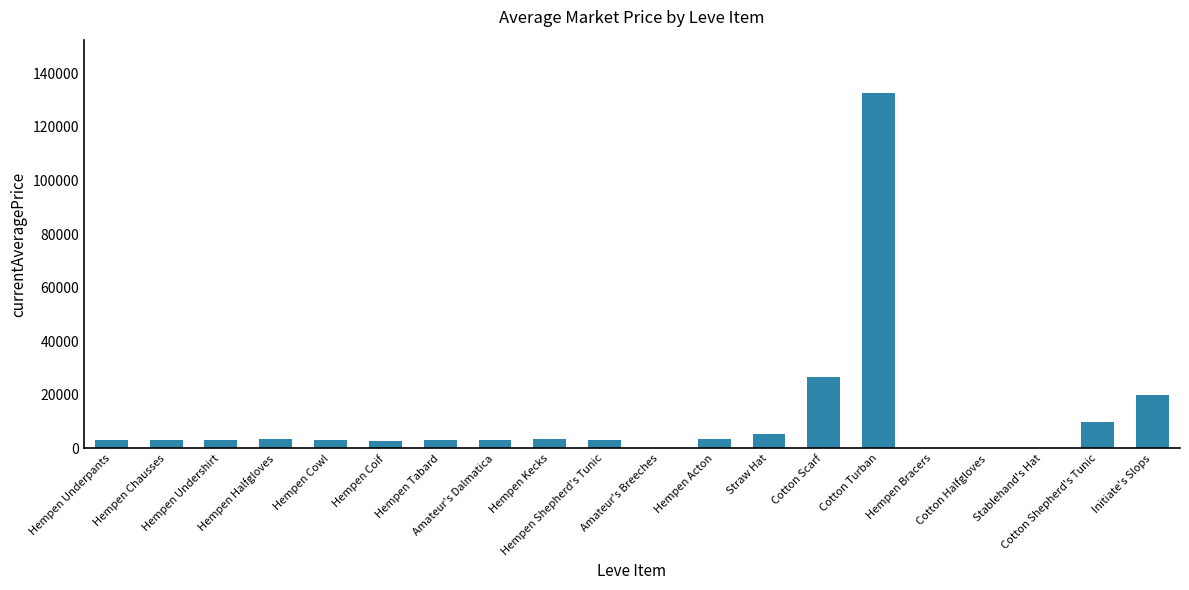

What is the maximum value shown in the chart?

132667